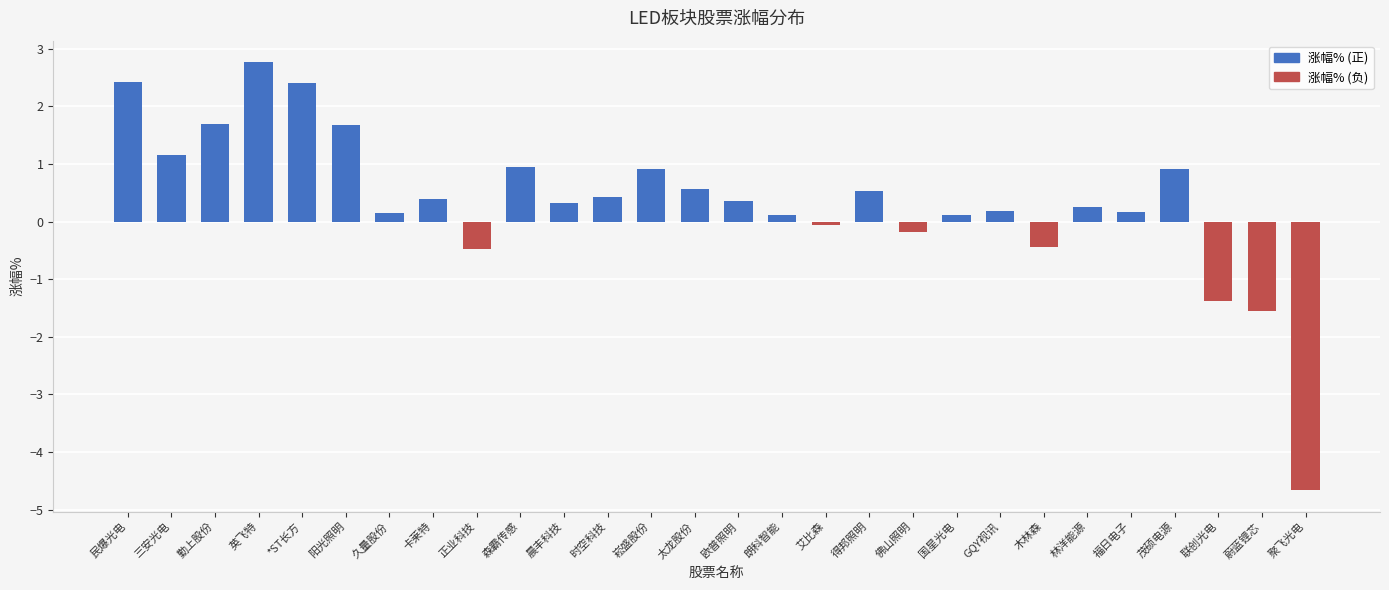

How many values are below zero?

7